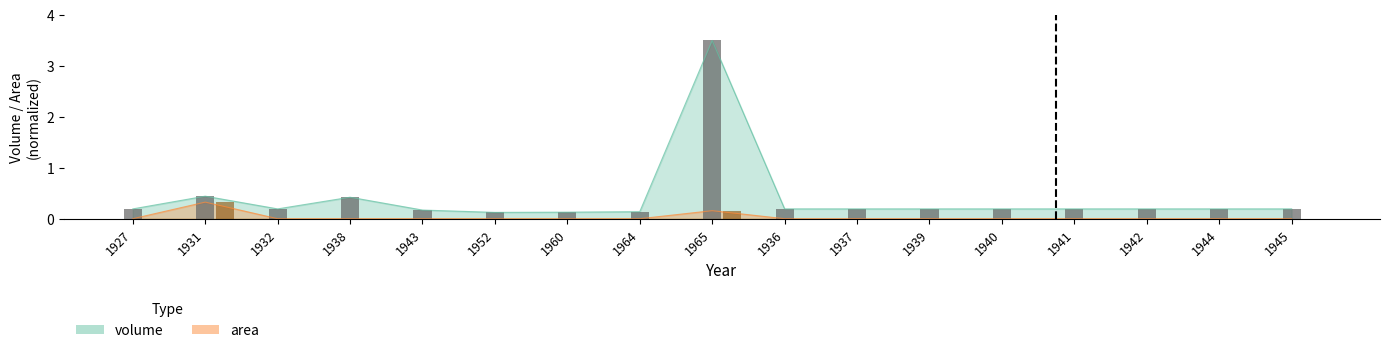

What is the label of the 16th bar from the left?

1944